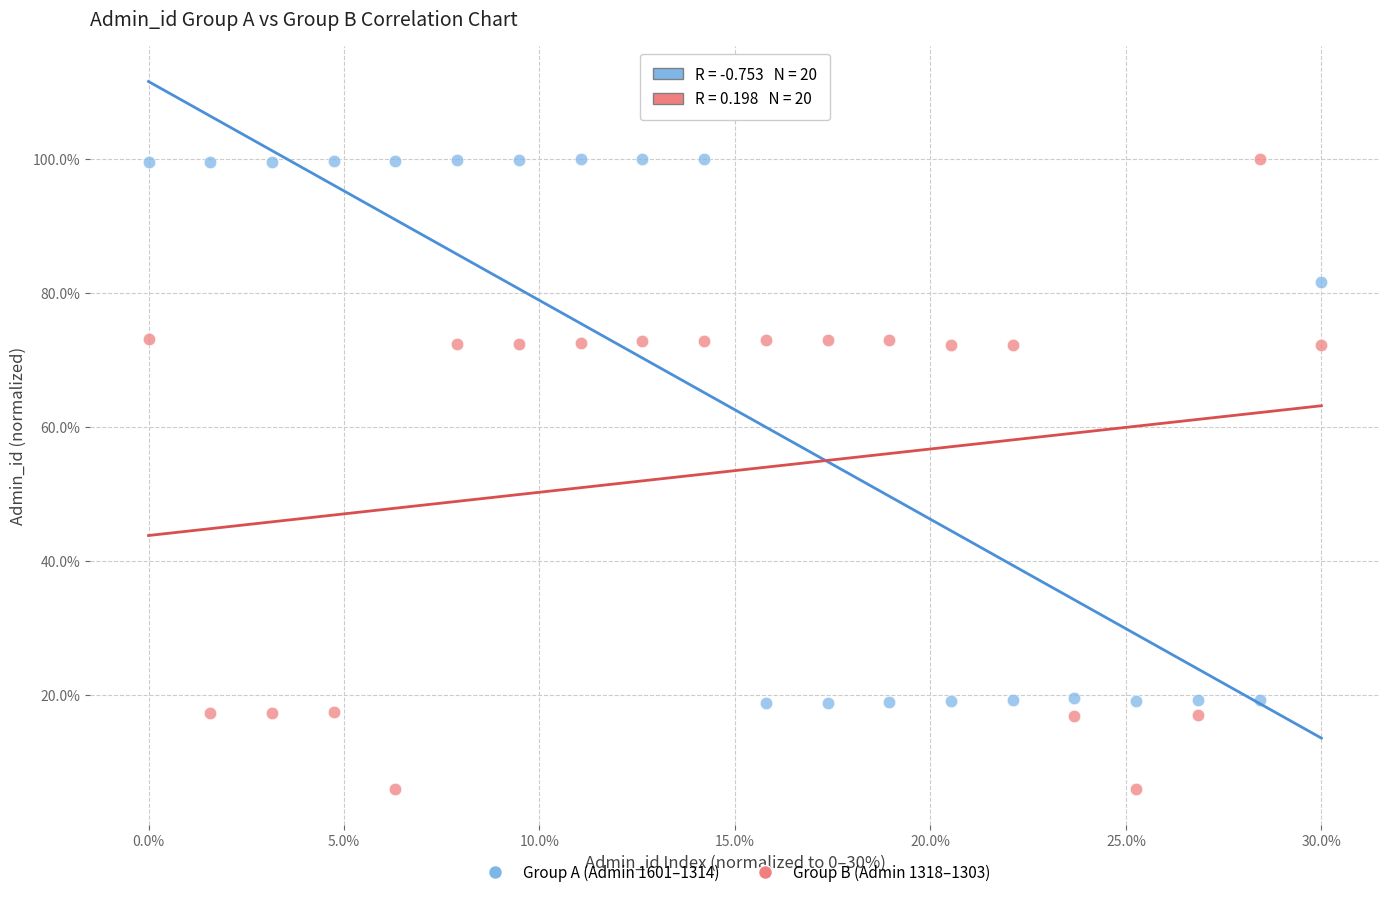

What are all the series names shown in the legend?

Group A (Admin 1601–1314), Group B (Admin 1318–1303)